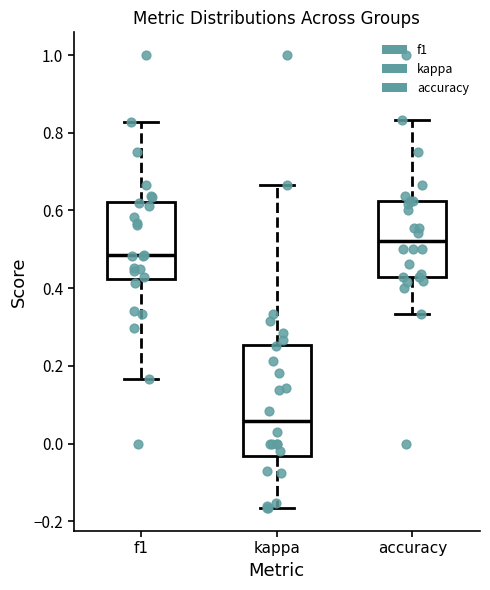

Where does the lower whisker of the box for kappa end on the y-axis? The values are not printed on the chart, so give them approximately, as read against the axis.

-0.16